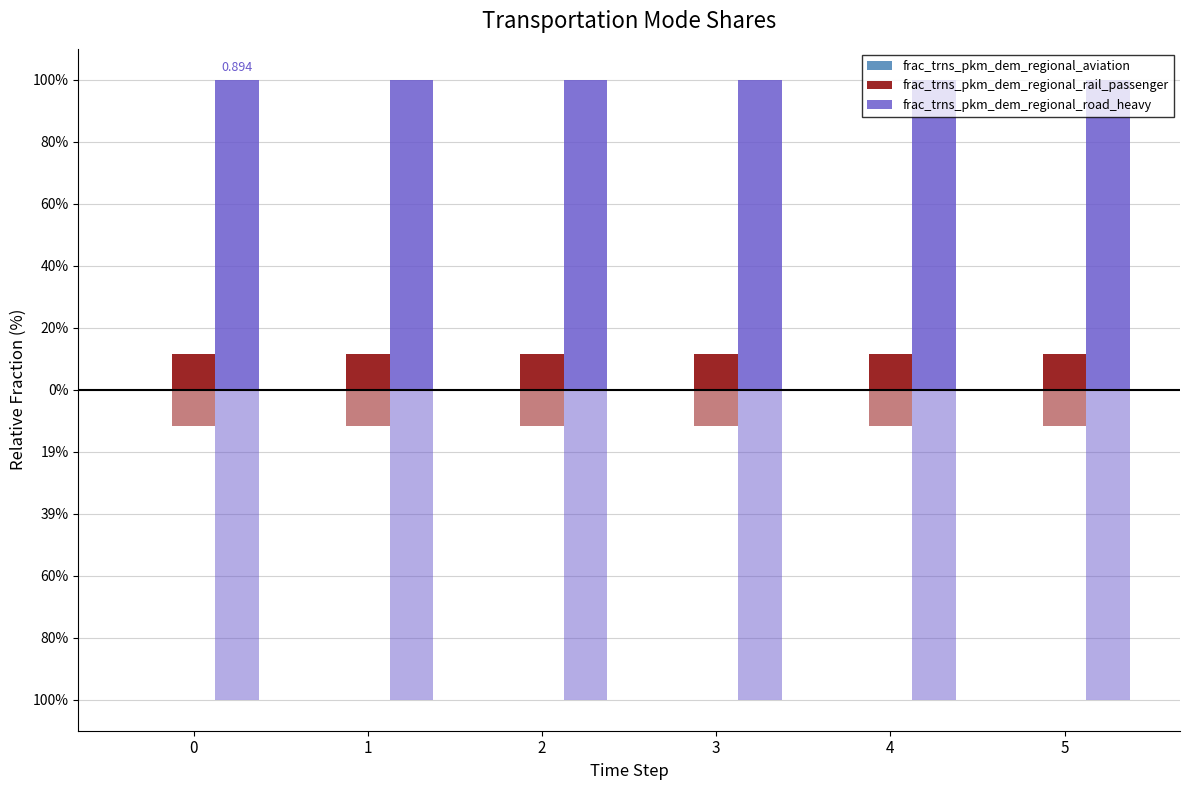

Which has a higher value, 1 or 2?

1